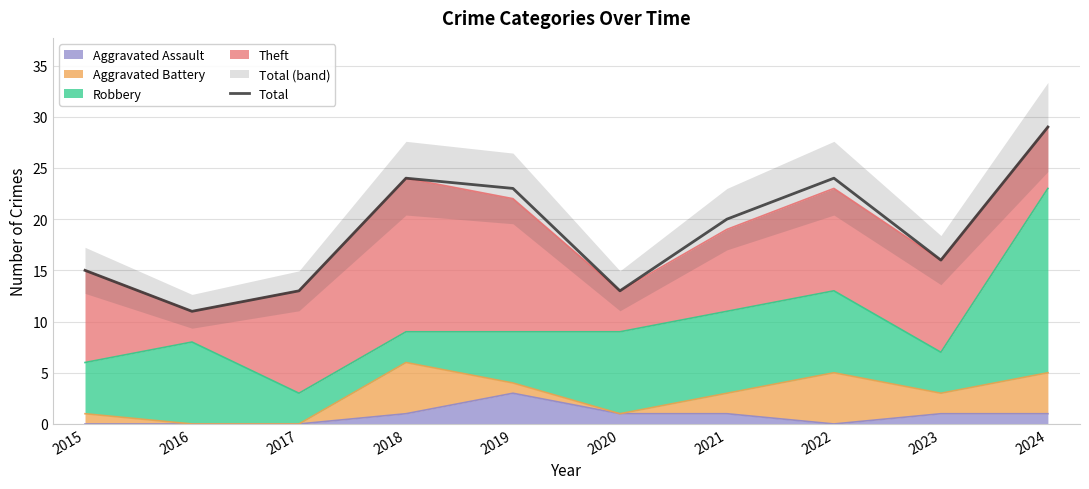

Where is the first local minimum?

2016